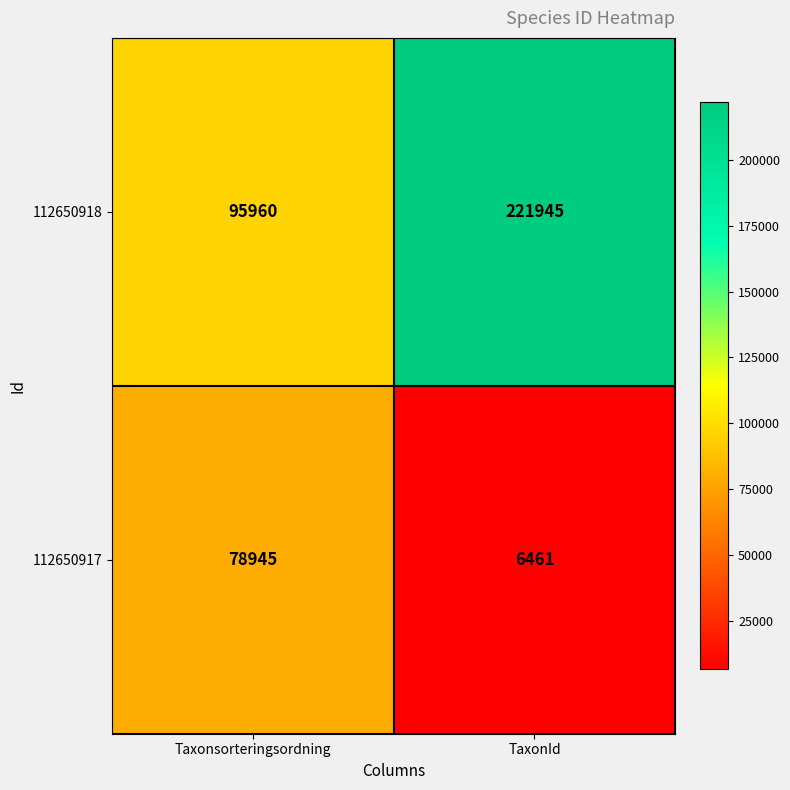

What is the minimum value for 112650918?

95960